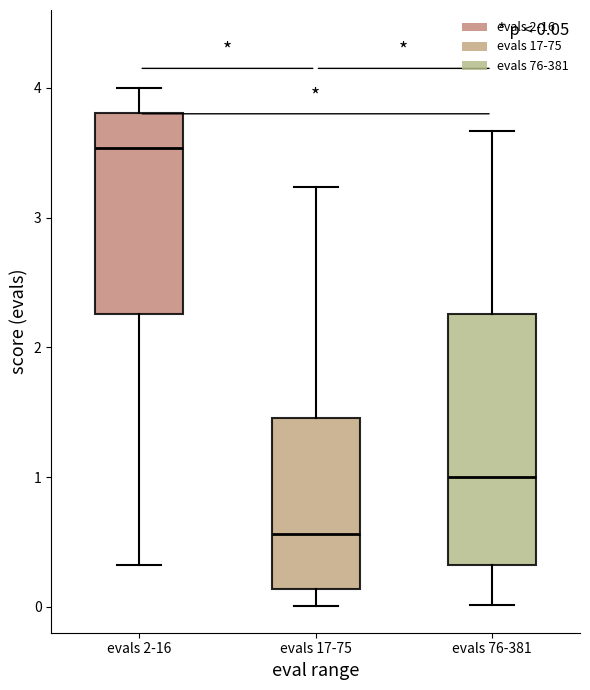

Comparing the boxes themselves (not the whiskers), which one is the tallest?

evals 76-381